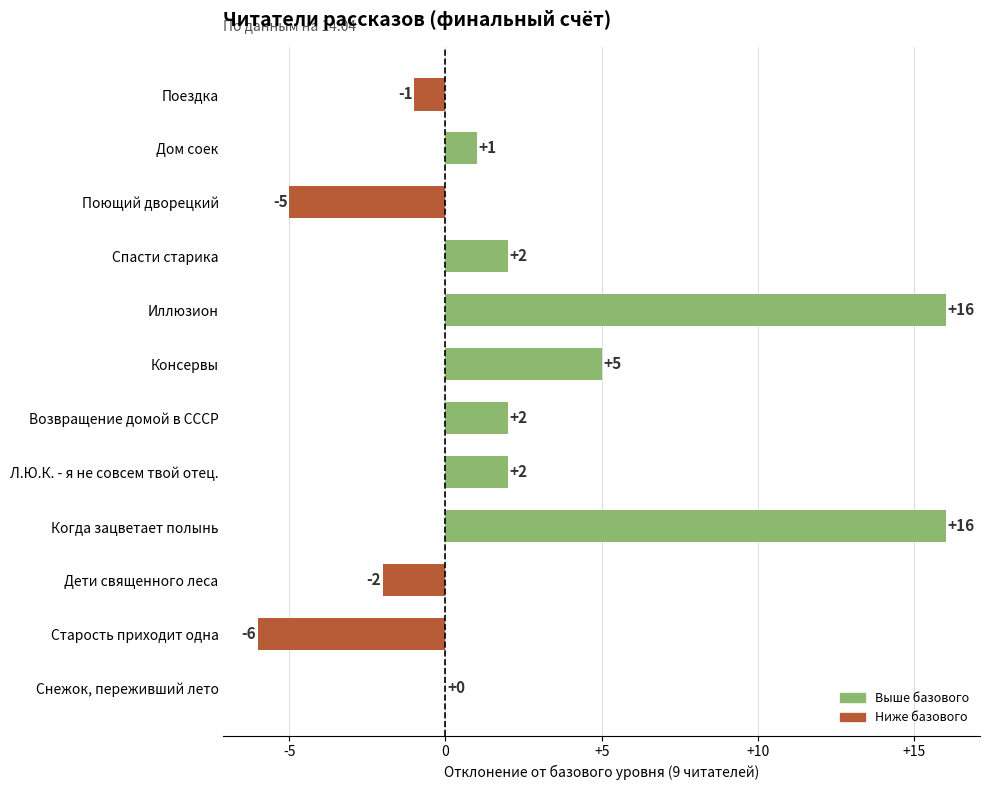

What is the change in value from Дети священного леса to Спасти старика?

+4